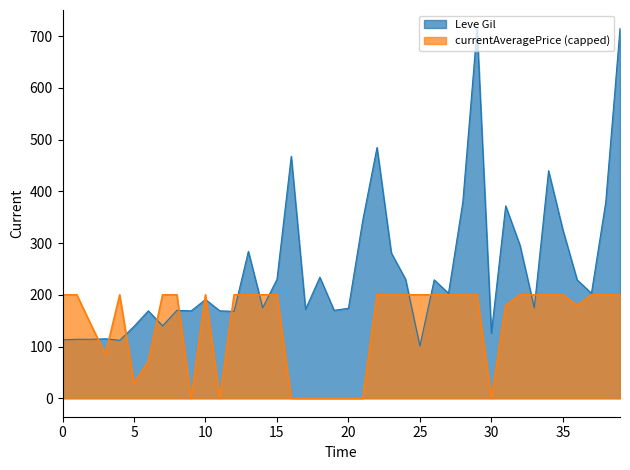

List the series in order of their overall mean, lowest first.

currentAveragePrice (capped), Leve Gil